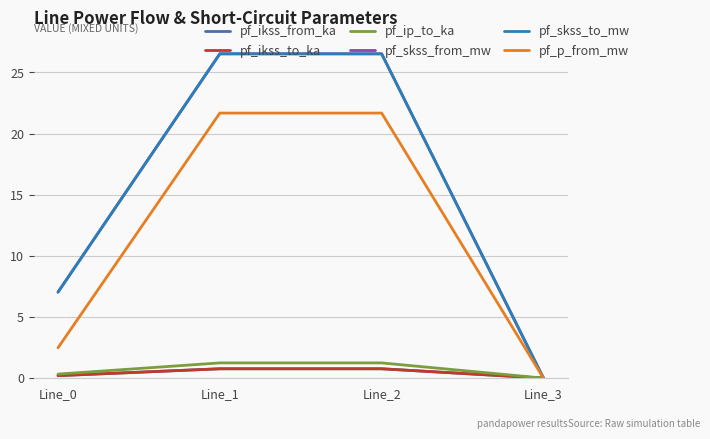

Is it true that pf_ip_to_ka equals -0.6 at Line_3?

False